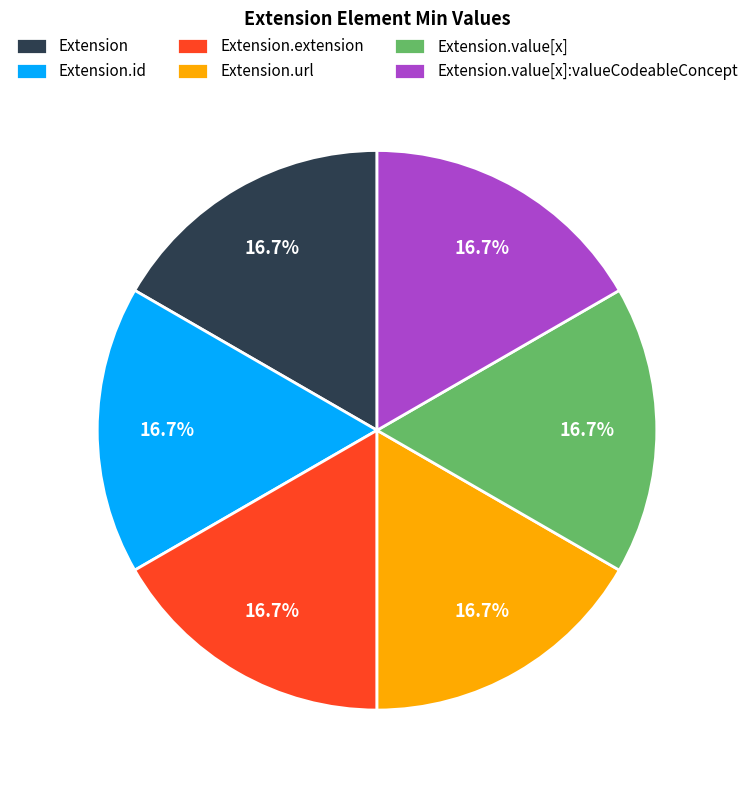

Does Extension.url represent more than half of the total?

No